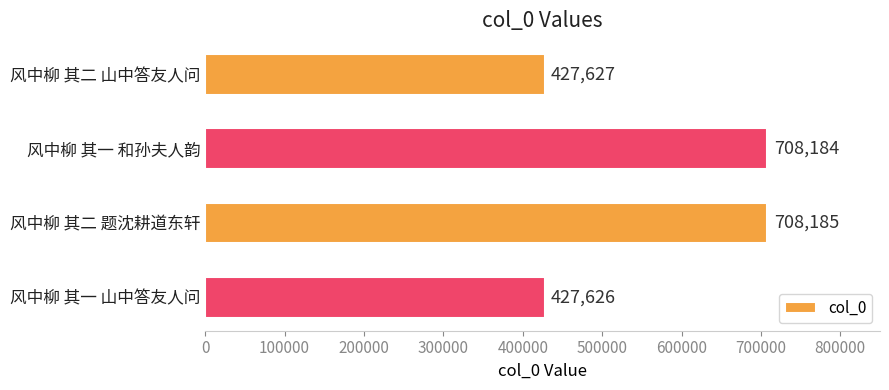

What is the change in value from 风中柳 其一 和孙夫人韵 to 风中柳 其二 题沈耕道东轩?

+1